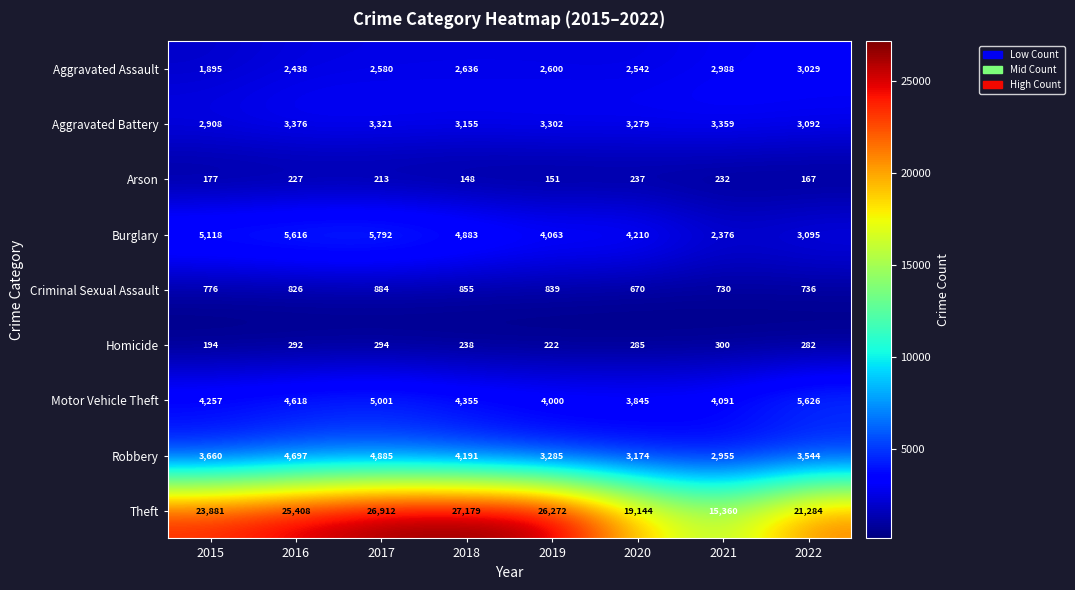

Which series has the widest spread of values?

Theft